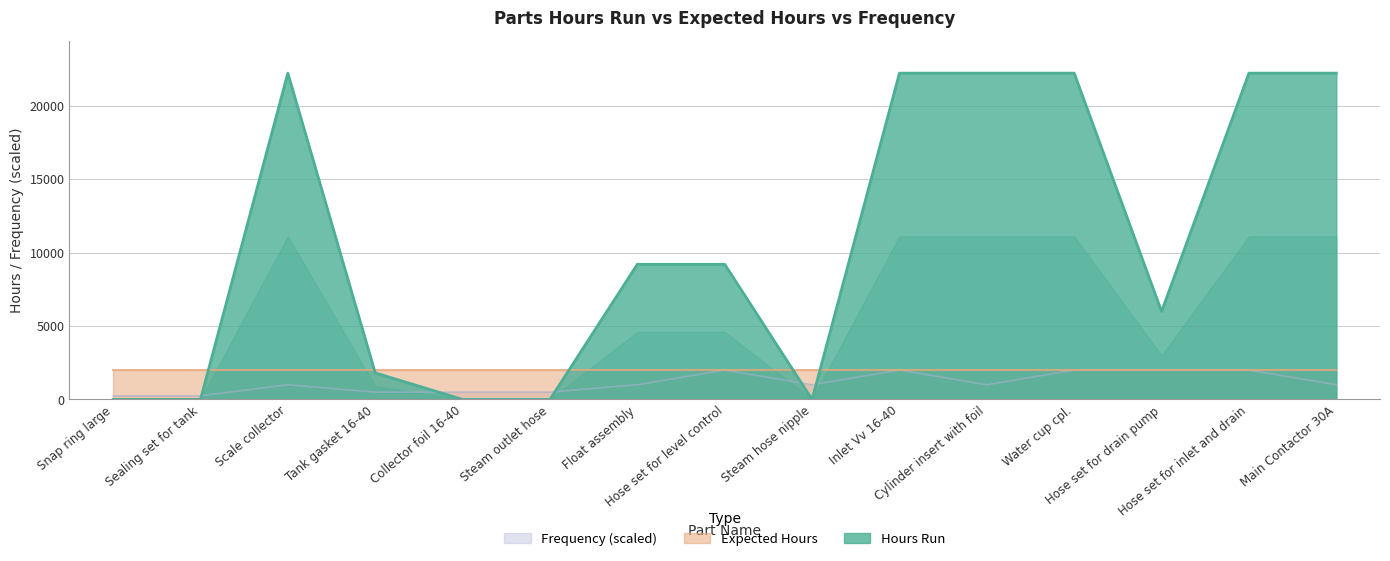

True or false: Frequency (scaled) and Hours Run intersect in this chart.

True